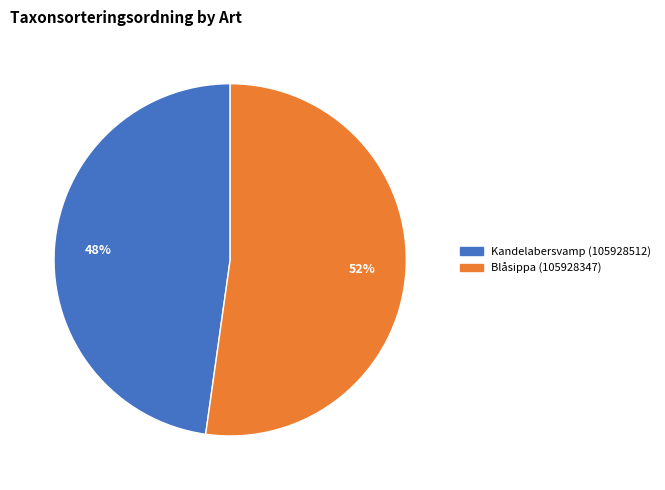

Is it true that Blåsippa (105928347) is 62% of the pie?

False